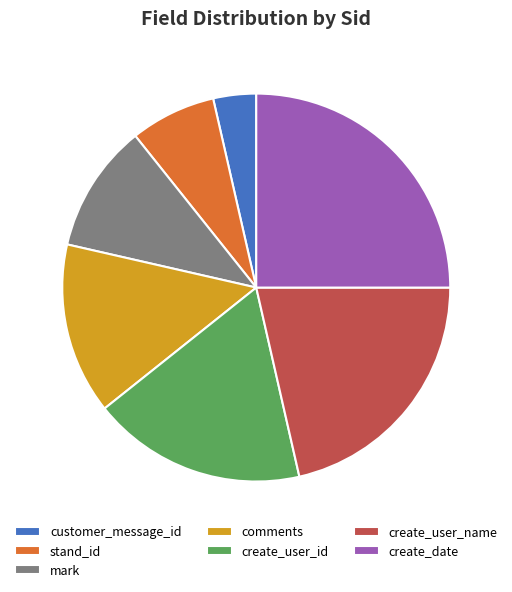

How many segments does this pie chart have?

7